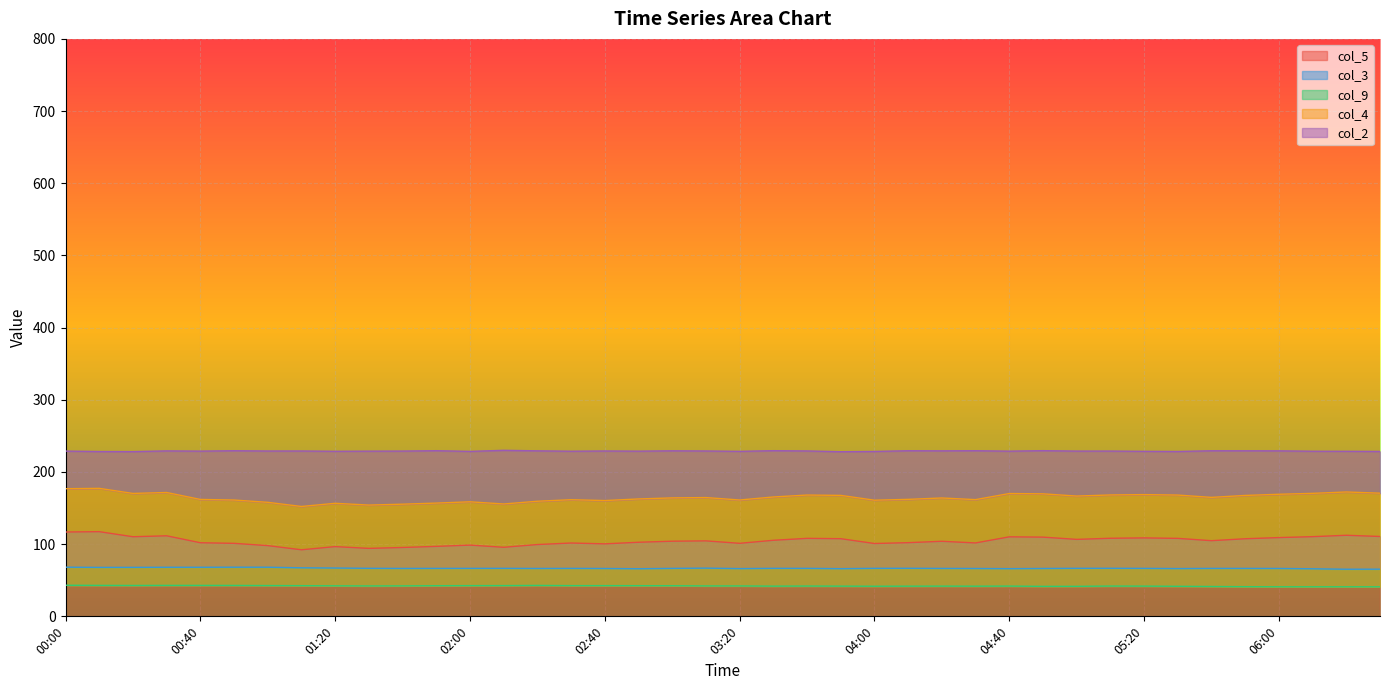

Reading left to right, list all the values displayed in this chart.

col_5: 00:00=116.8	00:10=117.3	00:20=110.3	00:30=111.6	00:40=102.0	00:50=101.1	01:00=98.0	01:10=92.2	01:20=96.6	01:30=94.1	01:40=95.4	01:50=96.9	02:00=98.7	02:10=95.7	02:20=99.5	02:30=101.6	02:40=100.4	02:50=102.6	03:00=104.1	03:10=104.6	03:20=101.2	03:30=105.4	03:40=108.0	03:50=107.6	04:00=100.9	04:10=102.1	04:20=104.0	04:30=101.7	04:40=110.2	04:50=109.7	05:00=106.6	05:10=108.2	05:20=108.7	05:30=108.0	05:40=104.8	05:50=107.5	06:00=109.1	06:10=110.4	06:20=112.3	06:30=110.6
col_3: 00:00=68.1	00:10=67.8	00:20=67.9	00:30=68.0	00:40=68.0	00:50=68.1	01:00=68.1	01:10=67.2	01:20=66.9	01:30=66.5	01:40=66.4	01:50=66.4	02:00=66.5	02:10=66.5	02:20=66.3	02:30=66.4	02:40=66.3	02:50=66.0	03:00=66.4	03:10=66.8	03:20=66.1	03:30=66.5	03:40=66.5	03:50=66.0	04:00=66.5	04:10=66.6	04:20=66.4	04:30=66.3	04:40=66.1	04:50=66.3	05:00=66.5	05:10=66.6	05:20=66.5	05:30=66.2	05:40=66.4	05:50=66.4	06:00=66.3	06:10=65.9	06:20=65.3	06:30=65.3
col_9: 00:00=43.1	00:10=42.9	00:20=42.8	00:30=42.9	00:40=42.9	00:50=42.8	01:00=42.6	01:10=42.5	01:20=42.3	01:30=42.1	01:40=42.2	01:50=42.4	02:00=42.6	02:10=42.6	02:20=42.8	02:30=42.6	02:40=42.6	02:50=42.5	03:00=42.4	03:10=42.1	03:20=42.1	03:30=41.8	03:40=42.0	03:50=41.8	04:00=41.7	04:10=41.8	04:20=41.9	04:30=41.8	04:40=41.9	04:50=41.5	05:00=41.6	05:10=41.9	05:20=41.9	05:30=41.6	05:40=41.4	05:50=41.1	06:00=41.0	06:10=40.9	06:20=41.0	06:30=40.9
col_4: 00:00=176.8	00:10=177.3	00:20=170.3	00:30=171.6	00:40=162.0	00:50=161.1	01:00=158.0	01:10=152.2	01:20=156.6	01:30=154.1	01:40=155.4	01:50=156.9	02:00=158.7	02:10=155.7	02:20=159.5	02:30=161.6	02:40=160.4	02:50=162.6	03:00=164.1	03:10=164.6	03:20=161.2	03:30=165.4	03:40=168.0	03:50=167.6	04:00=160.9	04:10=162.1	04:20=164.0	04:30=161.7	04:40=170.2	04:50=169.7	05:00=166.6	05:10=168.2	05:20=168.7	05:30=168.0	05:40=164.8	05:50=167.5	06:00=169.1	06:10=170.4	06:20=172.3	06:30=170.6
col_2: 00:00=228.9	00:10=228.4	00:20=228.3	00:30=229.2	00:40=228.9	00:50=229.5	01:00=229.1	01:10=229.1	01:20=228.7	01:30=228.9	01:40=229.0	01:50=229.5	02:00=228.6	02:10=230.0	02:20=229.3	02:30=228.8	02:40=229.1	02:50=228.9	03:00=229.3	03:10=229.1	03:20=228.6	03:30=229.5	03:40=229.2	03:50=228.1	04:00=228.5	04:10=229.5	04:20=229.3	04:30=229.5	04:40=228.9	04:50=229.5	05:00=229.0	05:10=229.0	05:20=228.6	05:30=228.4	05:40=229.4	05:50=229.4	06:00=229.3	06:10=228.8	06:20=228.7	06:30=228.5